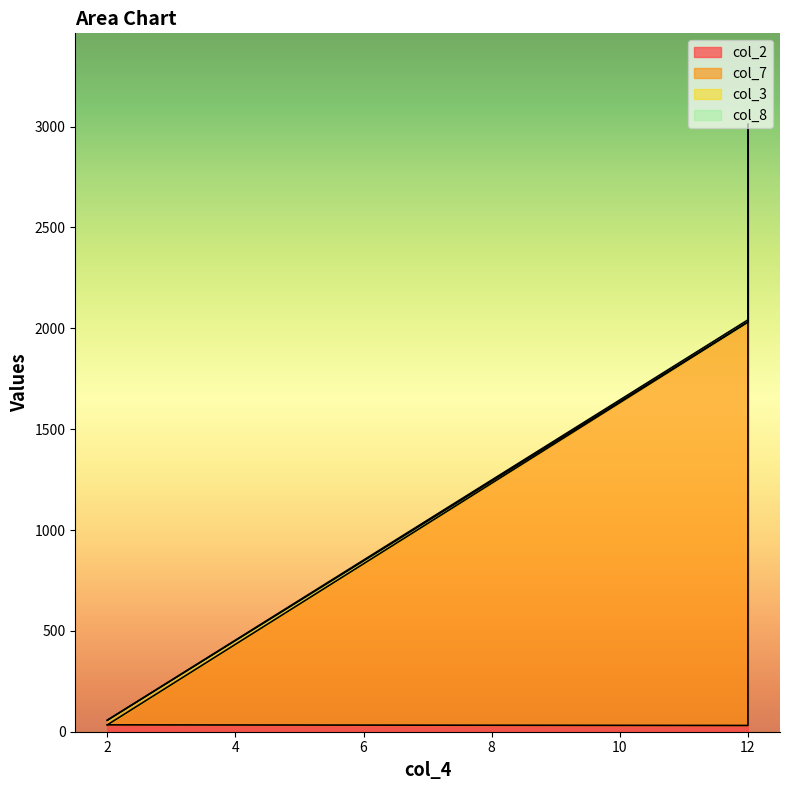

List the series in order of their peak value, lowest first.

col_8, col_3, col_7, col_2